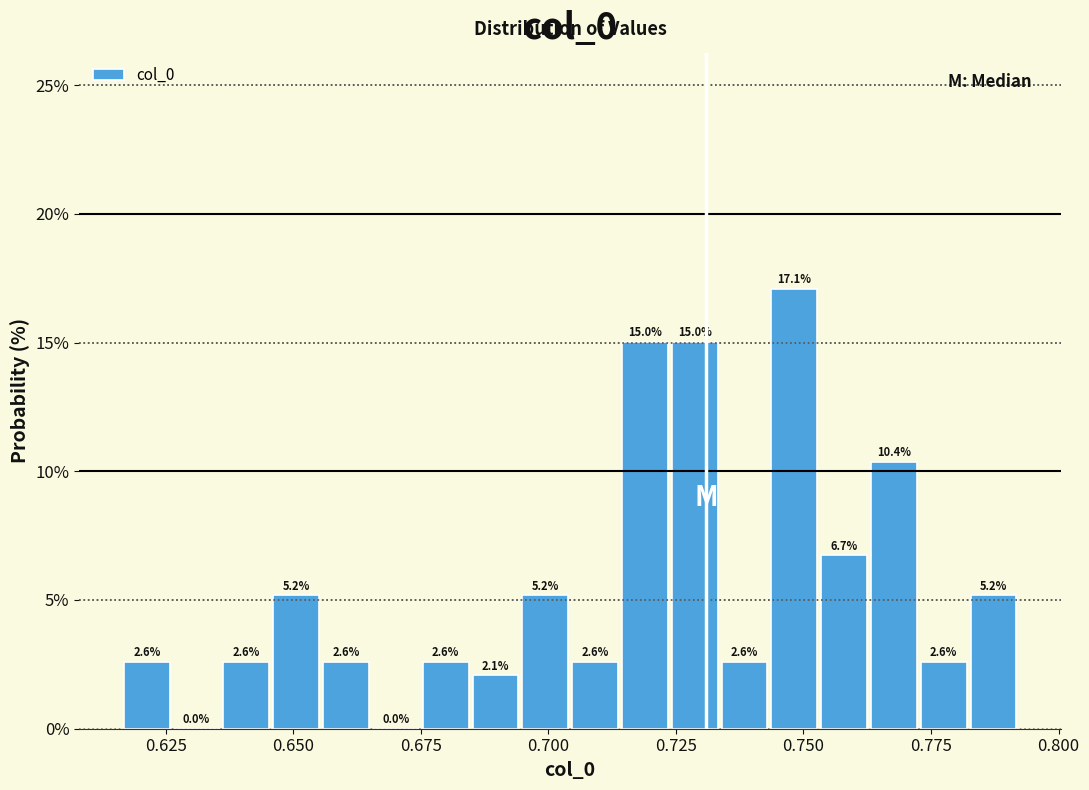

Read against the x-axis, roughly where is the centre of the tallest bar?

0.750